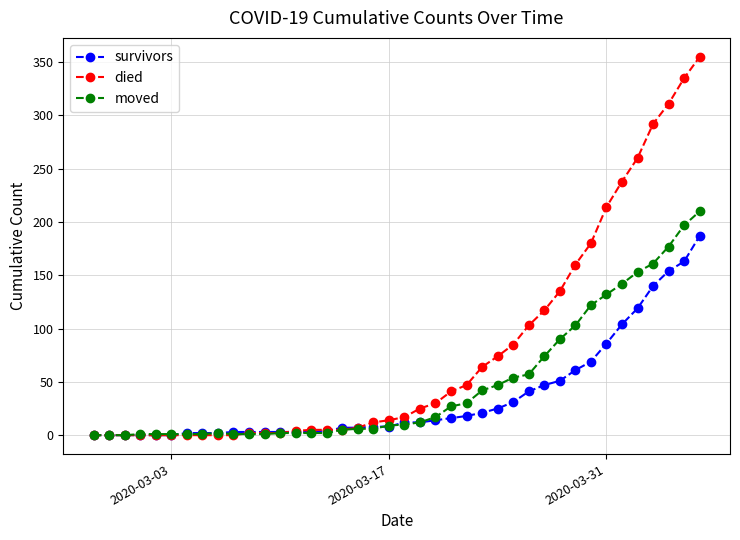

How many data points does each series have?

40